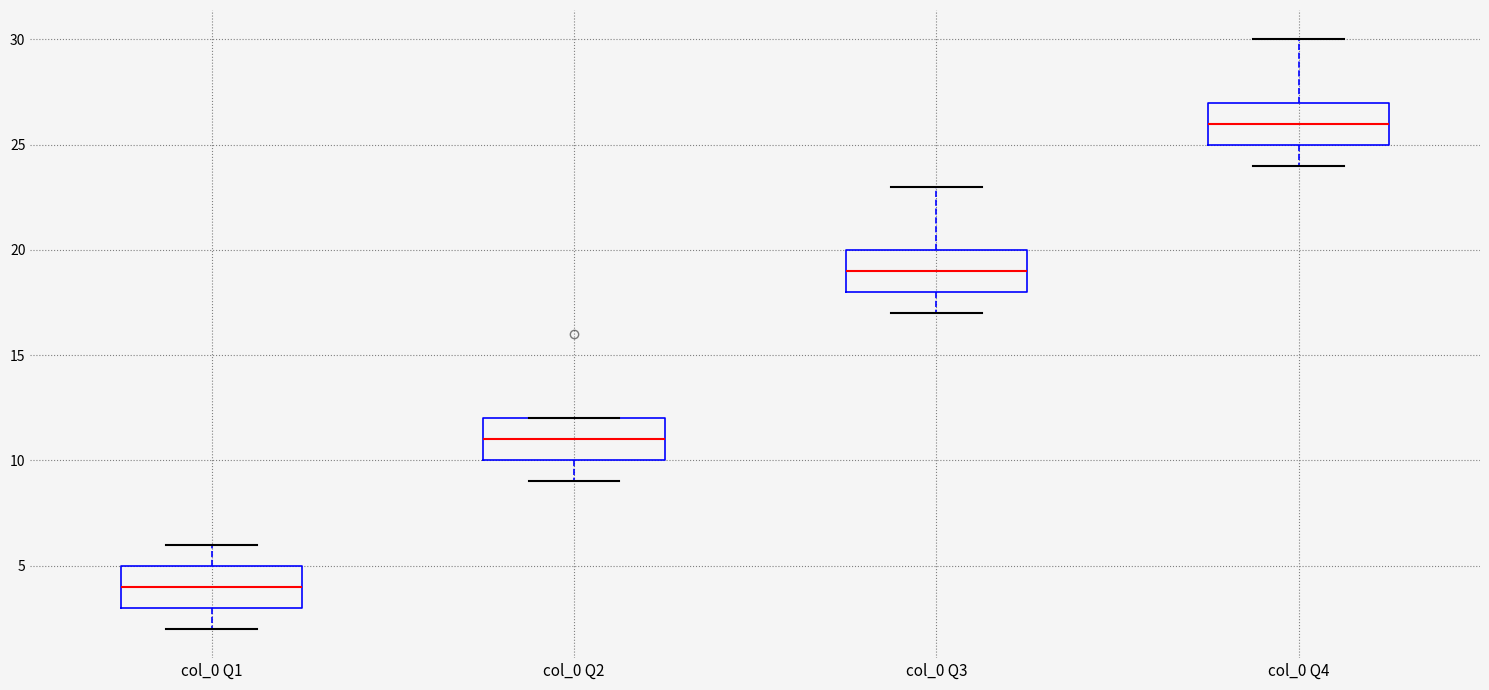

Reading left to right, transcribe this box plot: for each box, give where its median line is, the range the box spans, and where its two whiskers end, as read against the y-axis. The values are not printed on the chart, so give them approximately, as read against the axis.

col_0 Q1: median 4, box 3 to 5, whiskers 2 to 6
col_0 Q2: median 11, box 10 to 12, whiskers 9 to 12
col_0 Q3: median 19, box 18 to 20, whiskers 17 to 23
col_0 Q4: median 26, box 25 to 27, whiskers 24 to 30